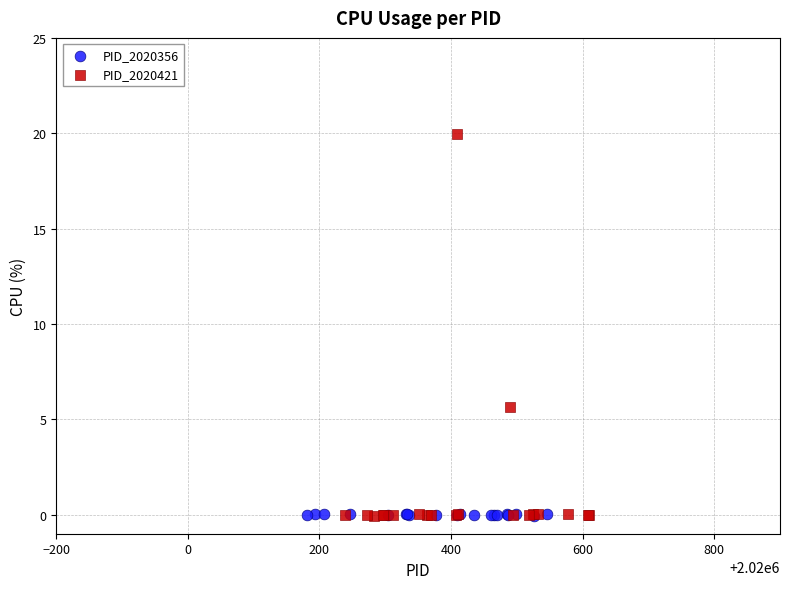

Which series contains the highest Y value?

PID_2020421